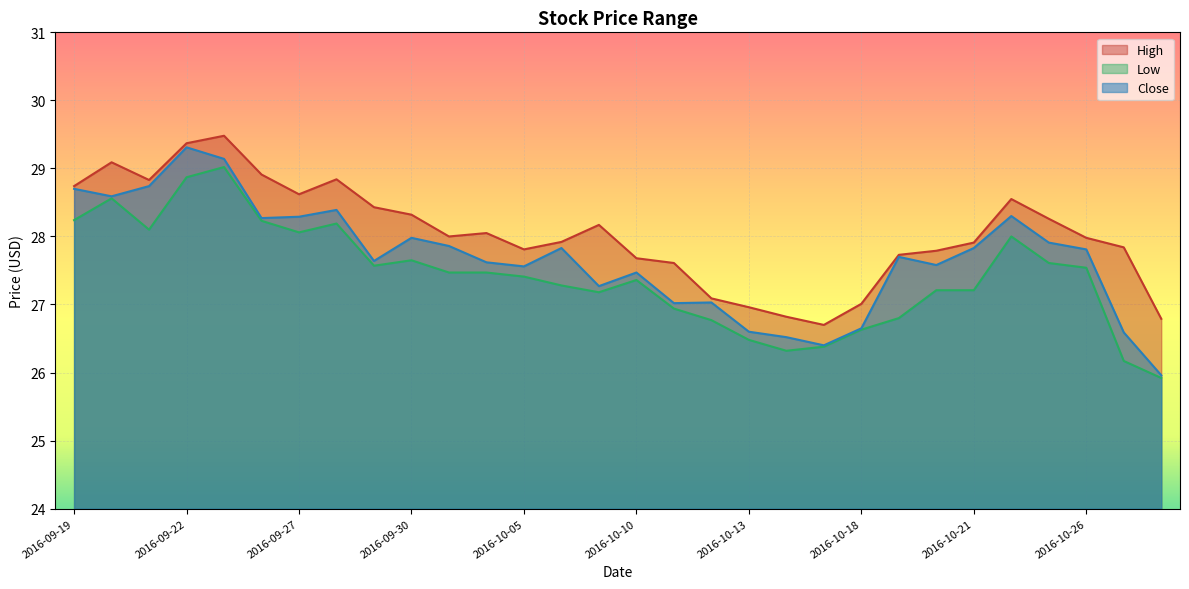

How many values in the Low series exceed 27?

21